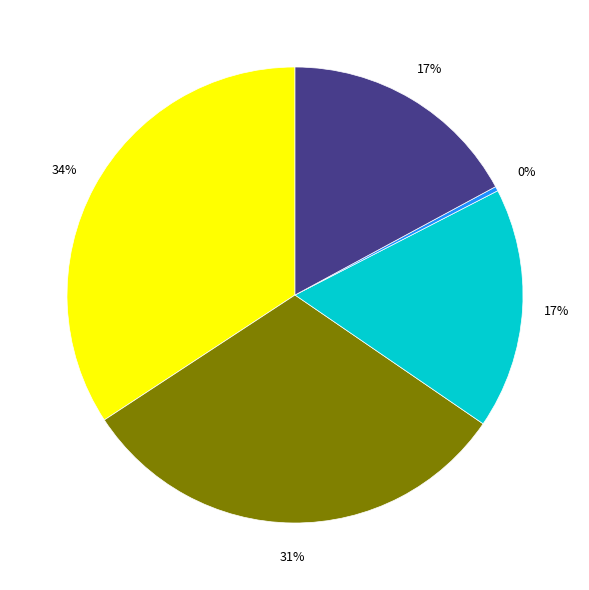

Does any single category account for the majority?

No